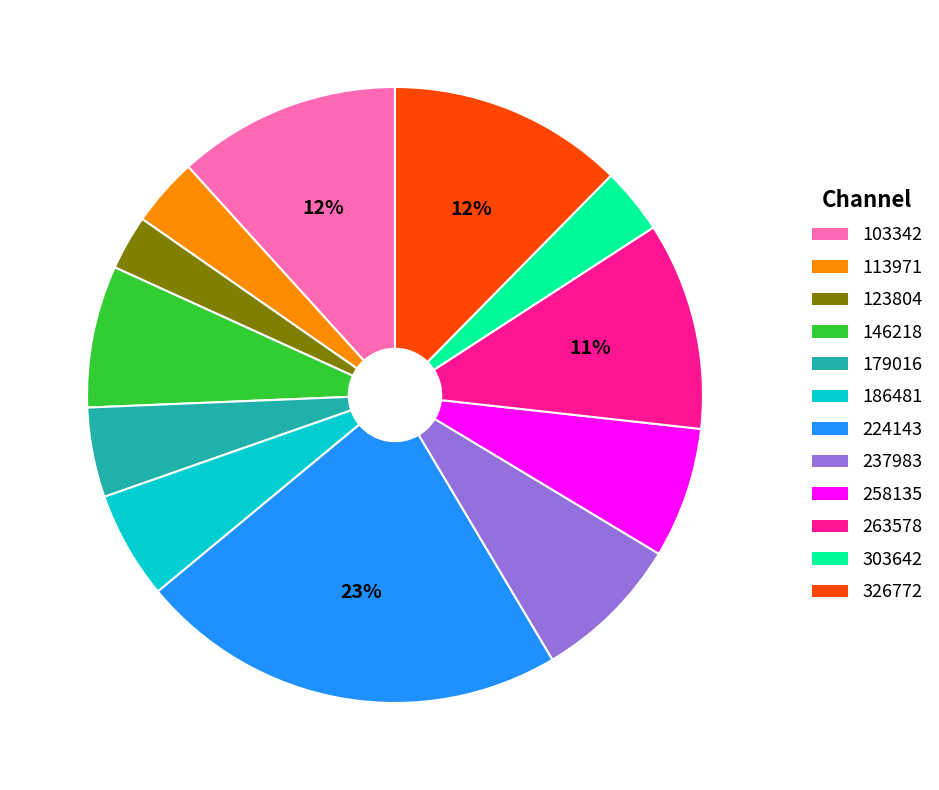

Is it true that 237983 is 8% of the pie?

True